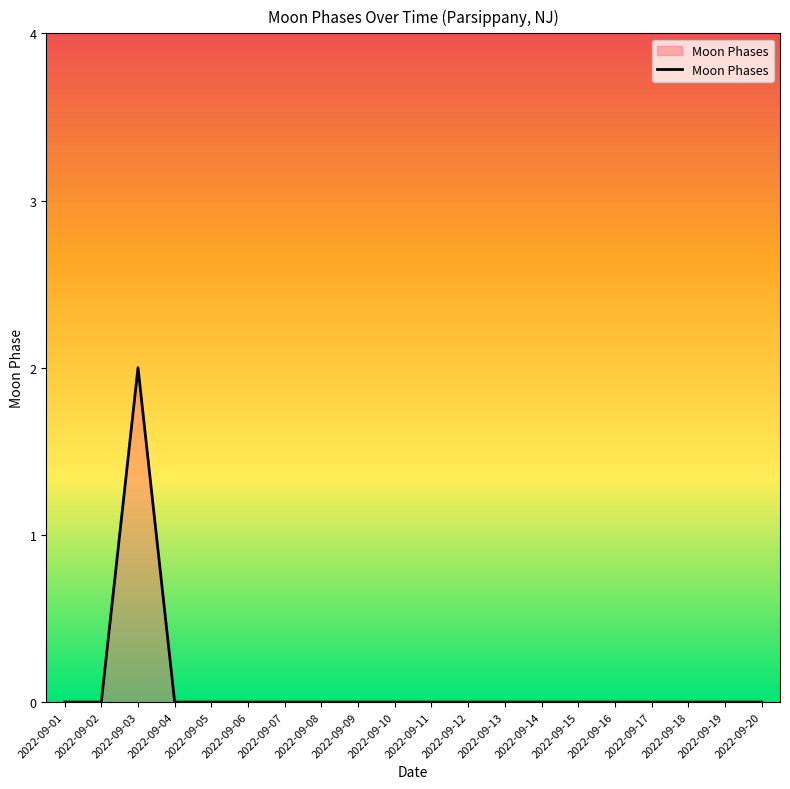

Which category has the highest value across all series?

2022-09-03